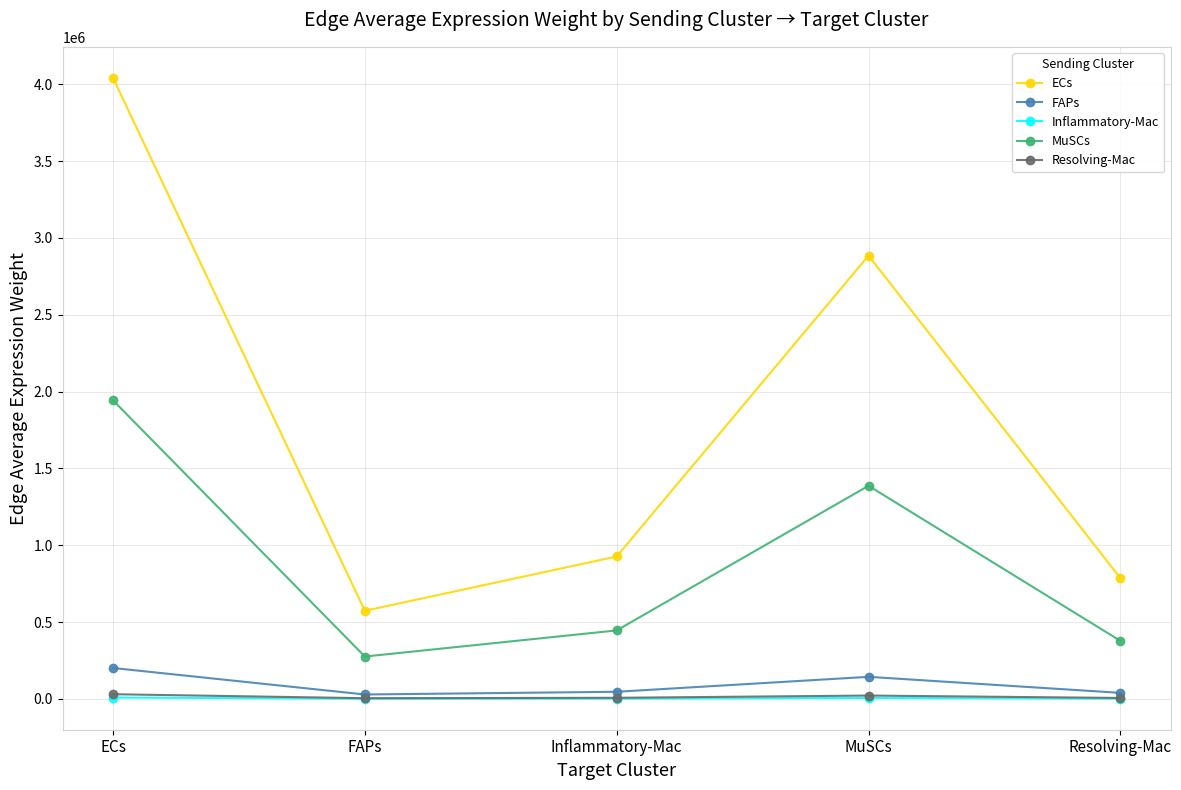

Which series has the widest spread of values?

ECs